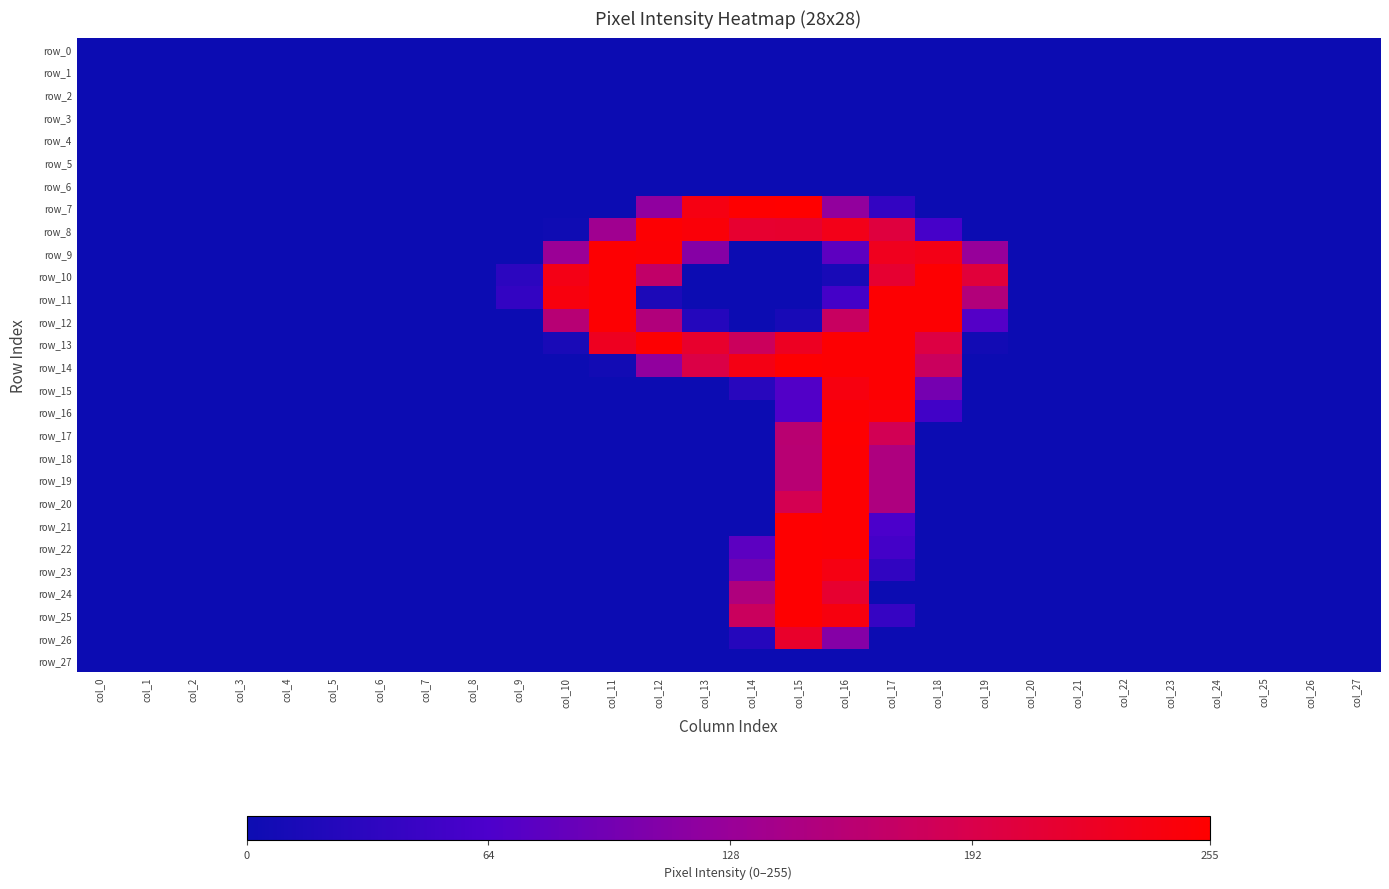

What is the greatest value displayed?

255